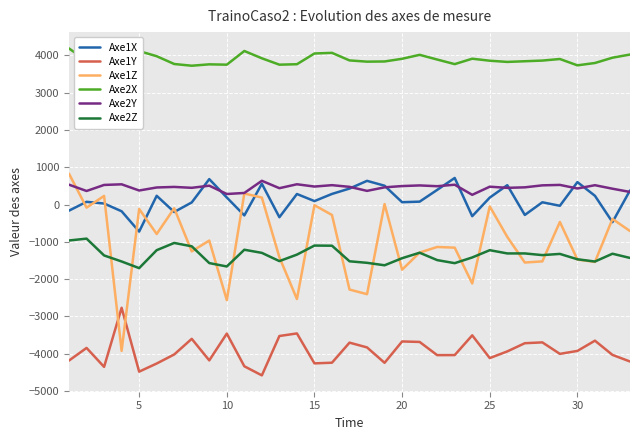

What is the average value of the Axe2X series?

3881